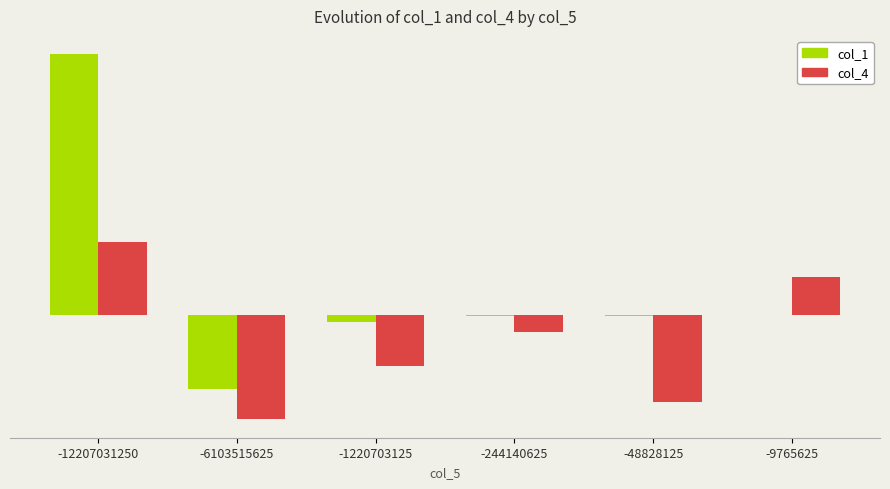

What is the value of the col_1 bar at the 3rd from the left?

-819078682549.0